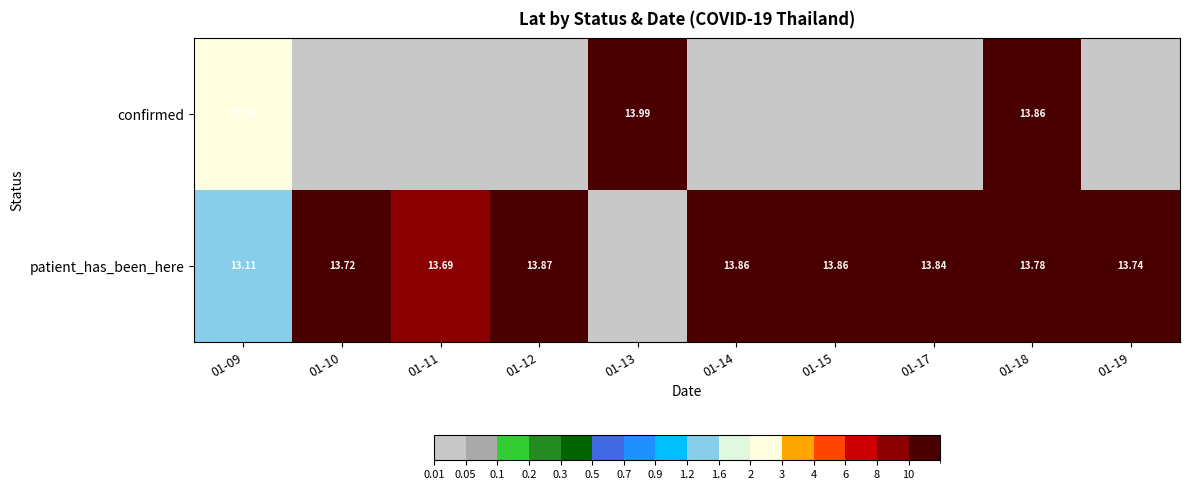

What is the difference between the confirmed values at 01-18 and 01-12?

12.0